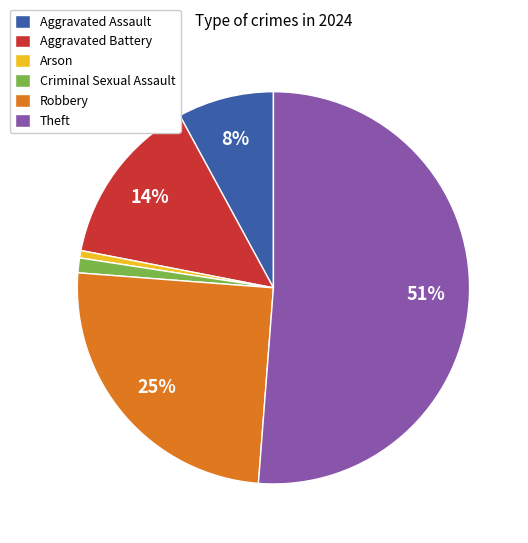

The Theft slice represents 51% of the pie. True or false?

True